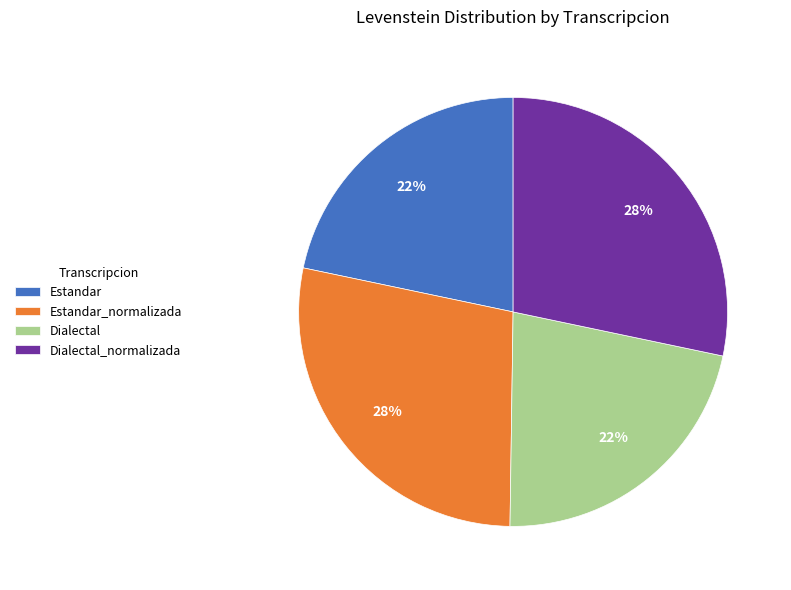

True or false: Estandar accounts for 22% of the total.

True